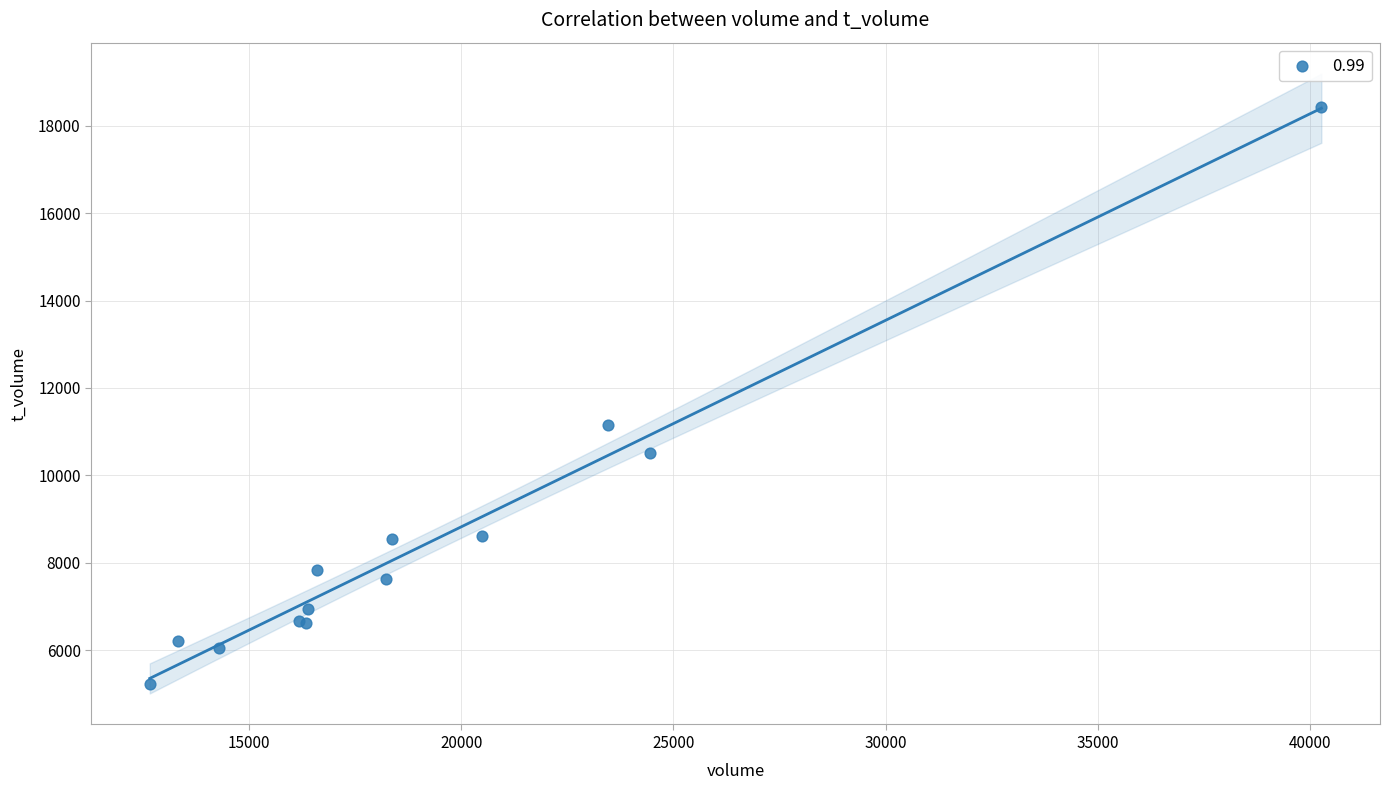

What Y value in the scatter plot is closest to 11835?

11149